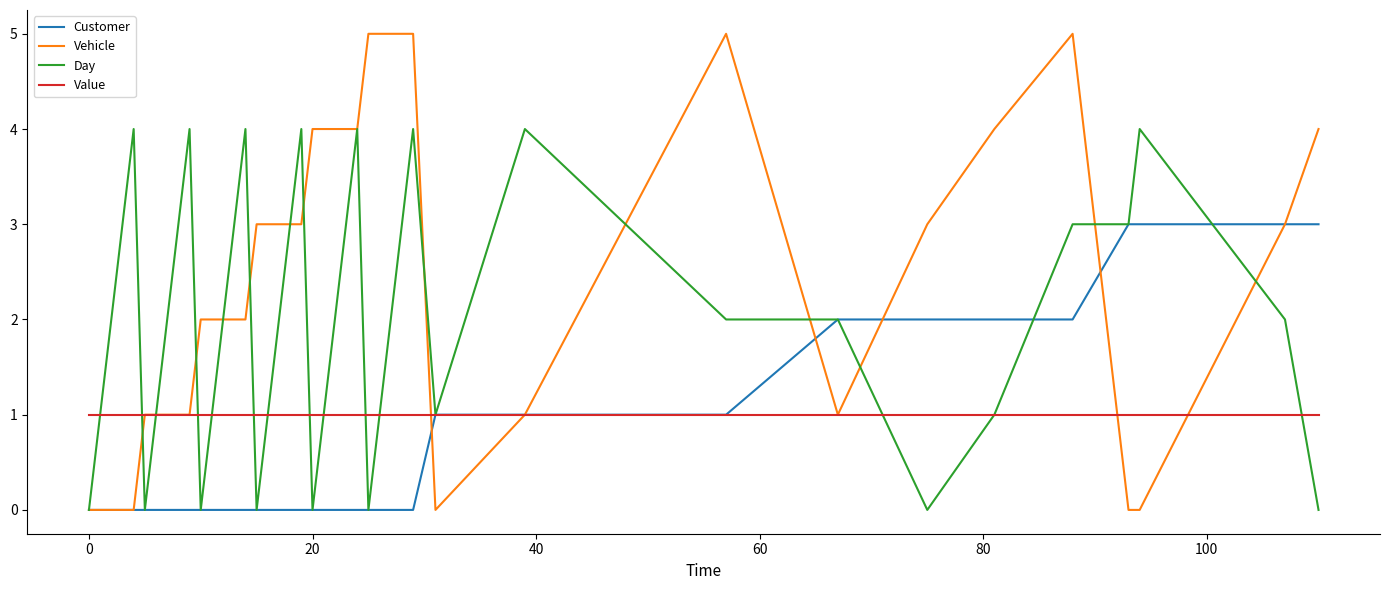

True or false: Day has more than 0 points higher than both neighbors.

True